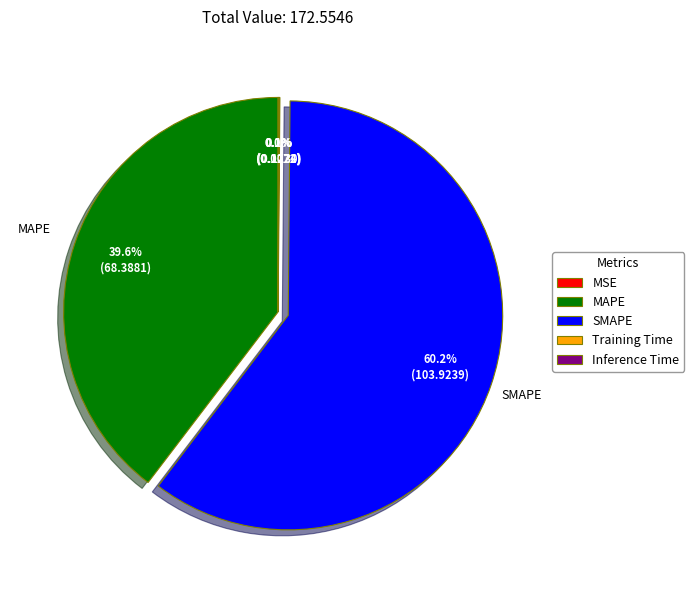

What is the largest slice in the pie chart?

SMAPE